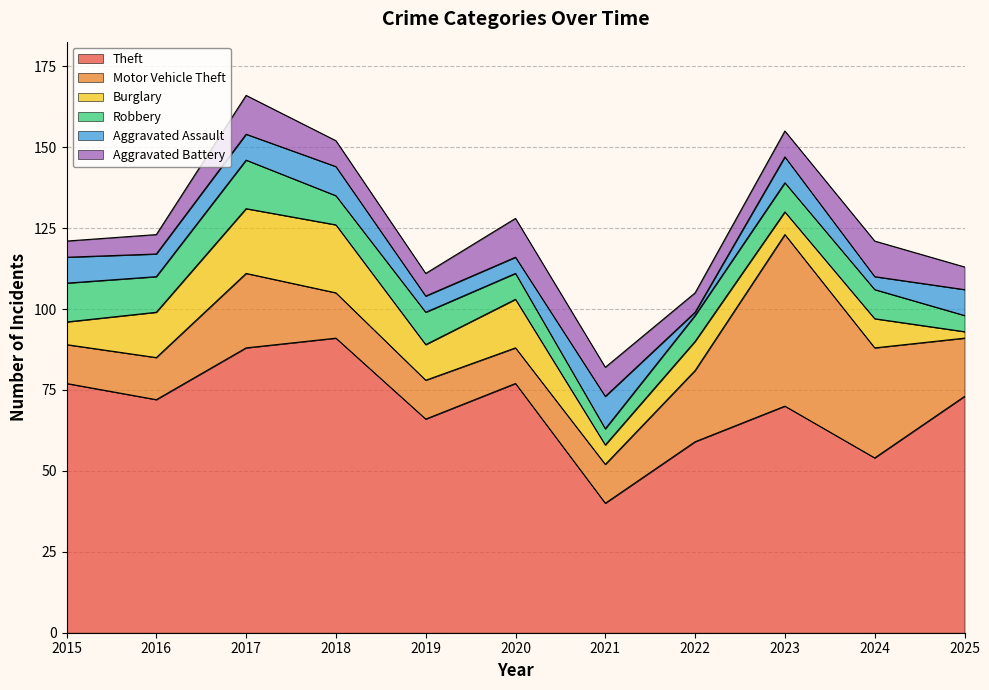

How many series are shown in this chart?

6